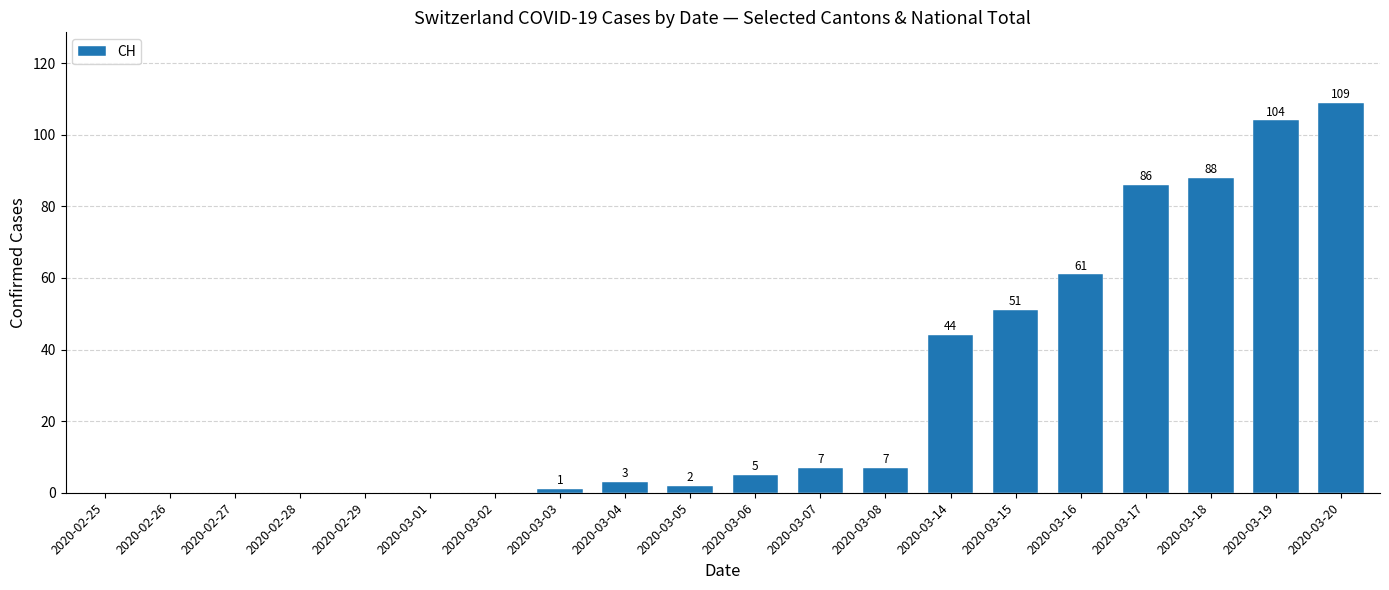

Between 2020-03-20 and 2020-03-04, which is larger?

2020-03-20